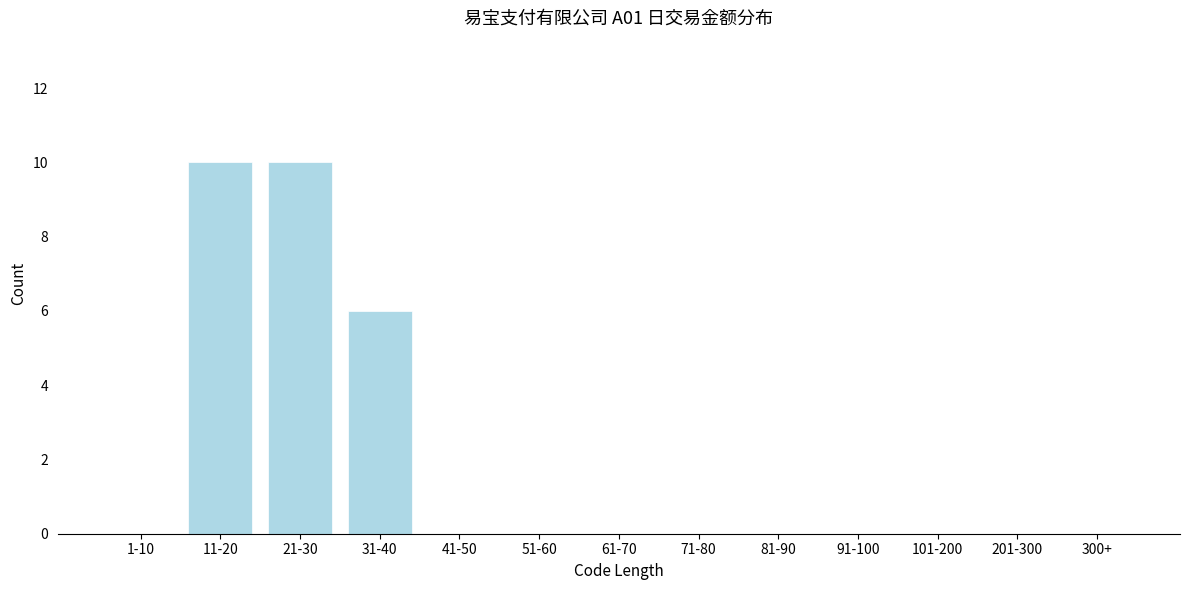

Reading right to left, list all the values displayed in this chart.

300+=0	201-300=0	101-200=0	91-100=0	81-90=0	71-80=0	61-70=0	51-60=0	41-50=0	31-40=6	21-30=10	11-20=10	1-10=0